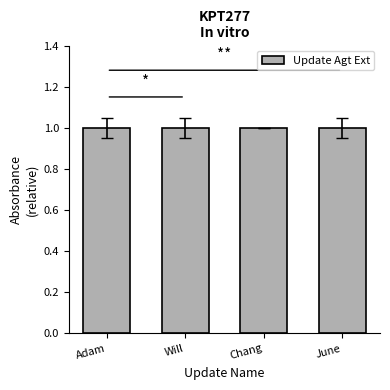

What is the value of the 3rd bar from the left?

1.0